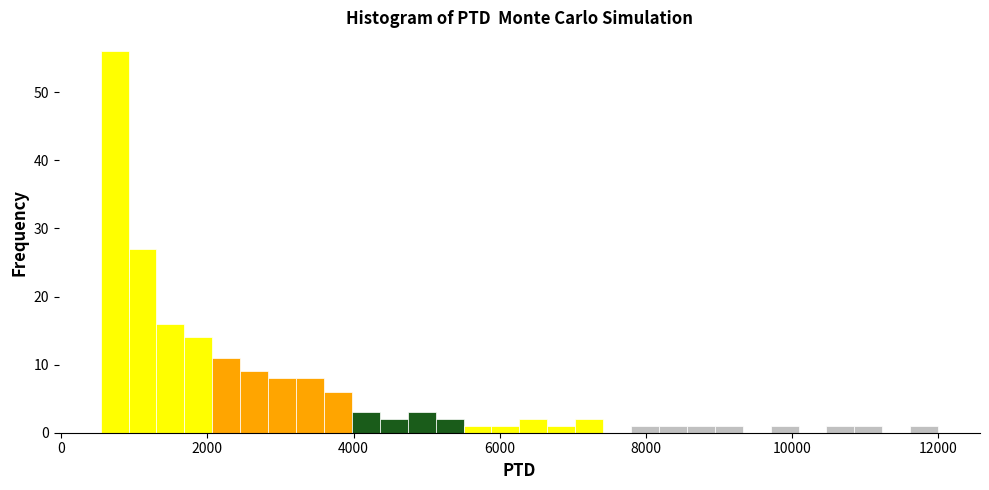

Around what value on the x-axis is the tallest bar? Give the approximate position of its centre, as read against the axis.

800